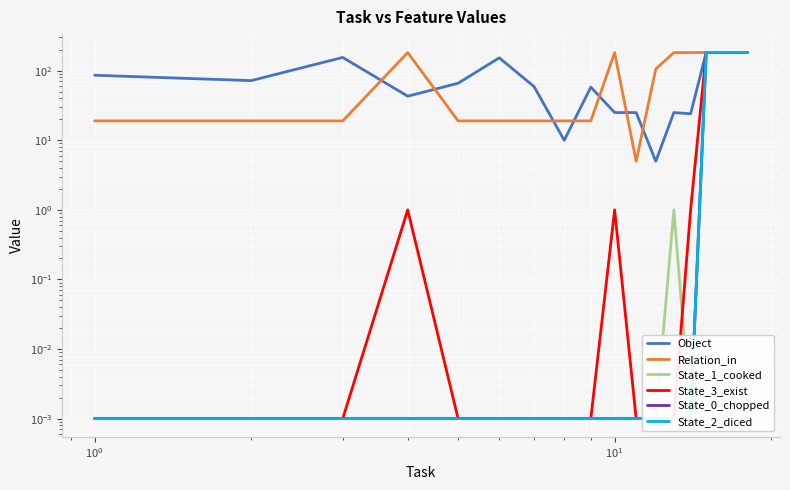

Is the value of Relation_in at 13 greater than the value of State_0_chopped at 8?

Yes